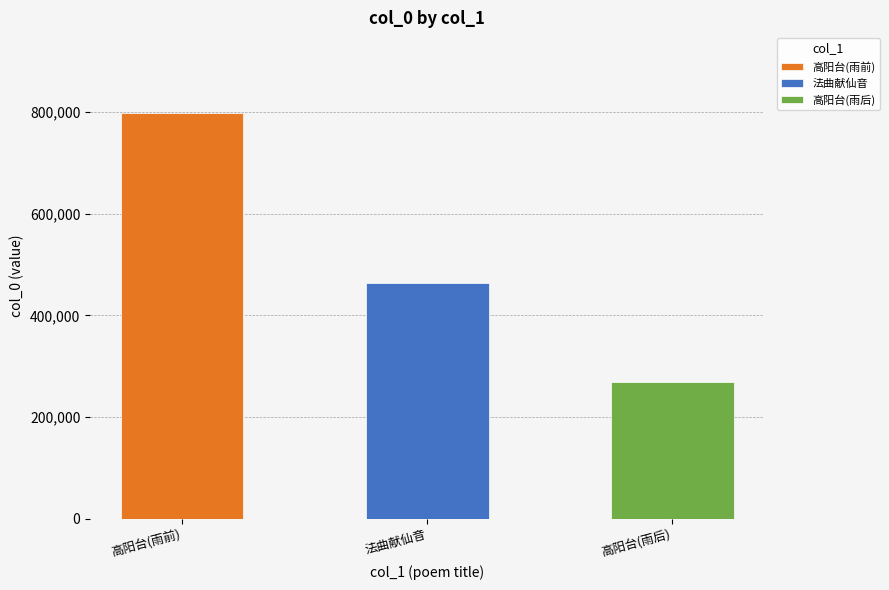

Does the chart contain stacked bars?

No